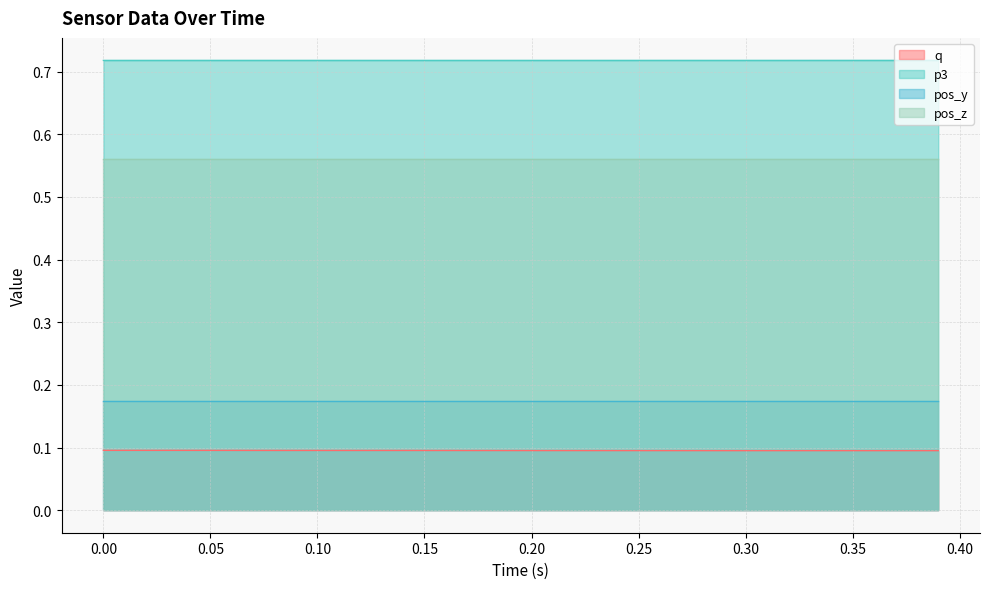

What are all the series names shown in the legend?

q, p3, pos_y, pos_z